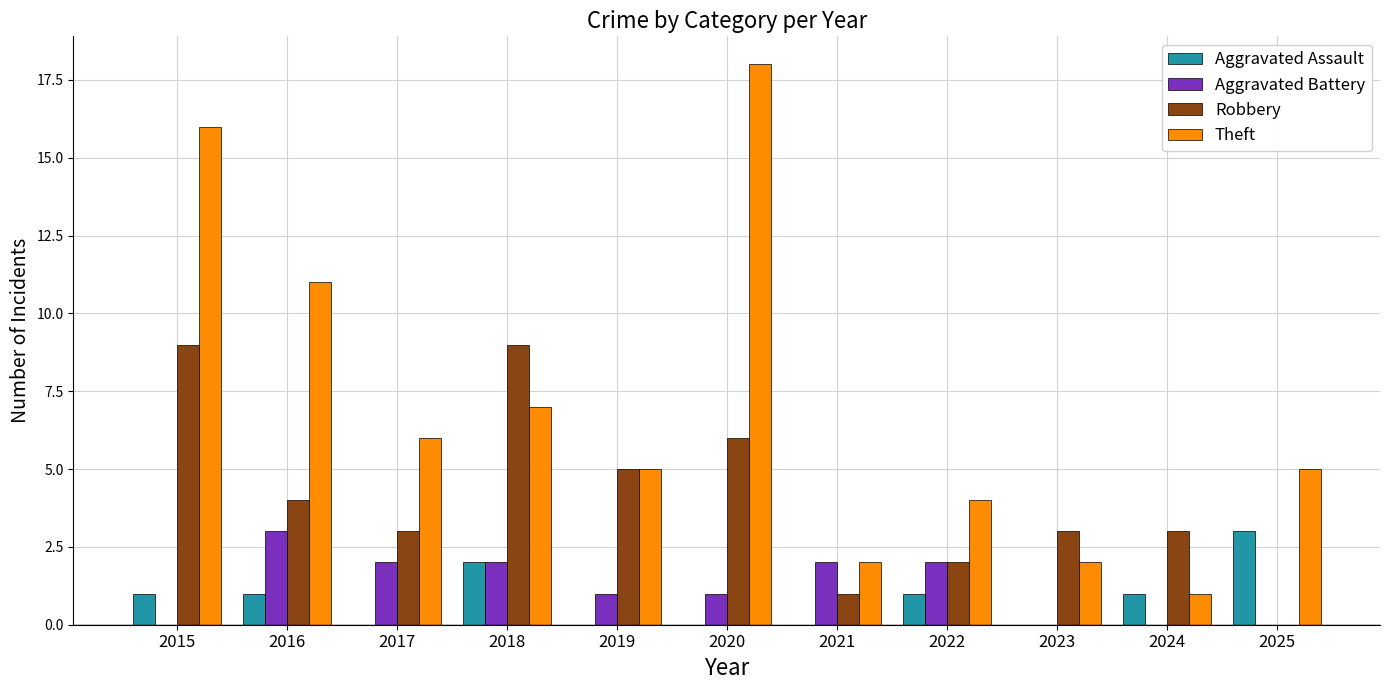

Which series has the largest total across all categories?

Theft